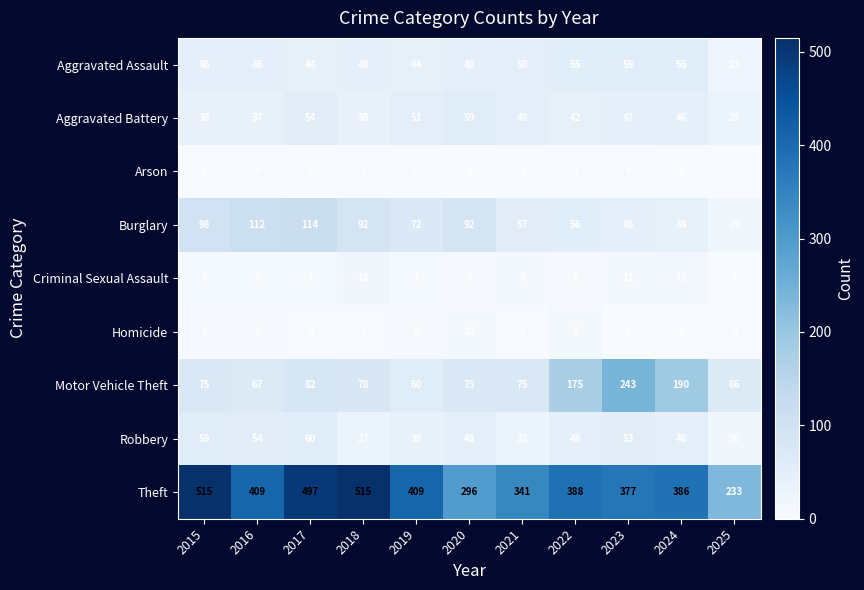

The Aggravated Battery series shows 46 at 2024. True or false?

True